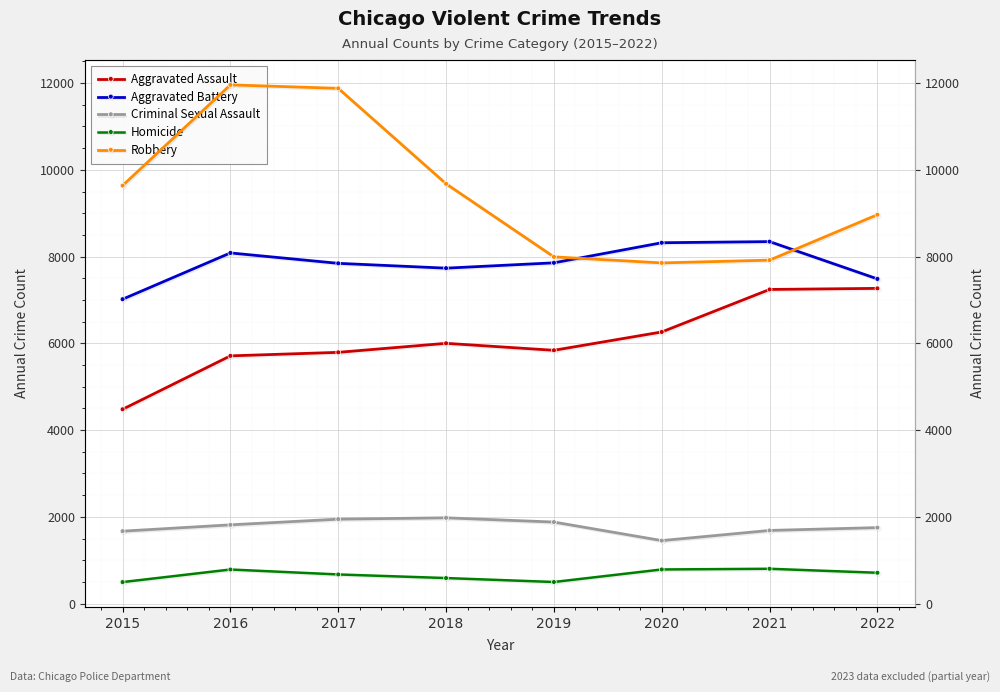

Is this an area chart (filled region under the line)?

No